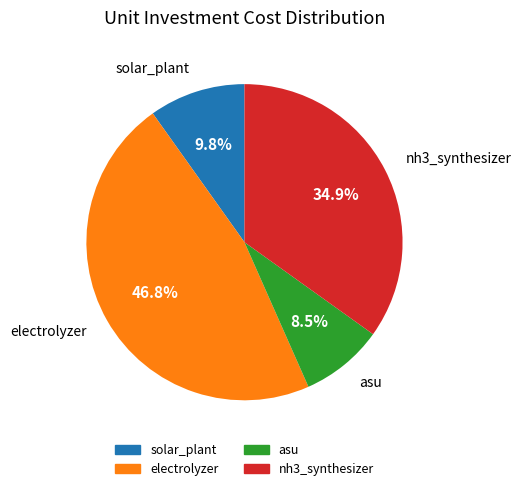

What is the ratio of the value at electrolyzer to the value at nh3_synthesizer?

1.3